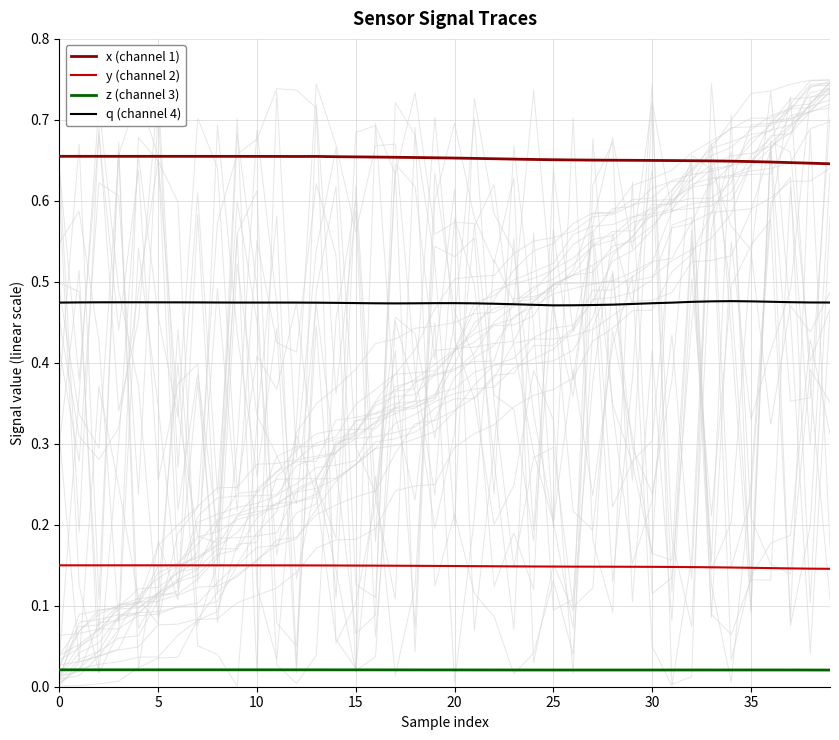

Which series has the largest total across all categories?

x (channel 1)